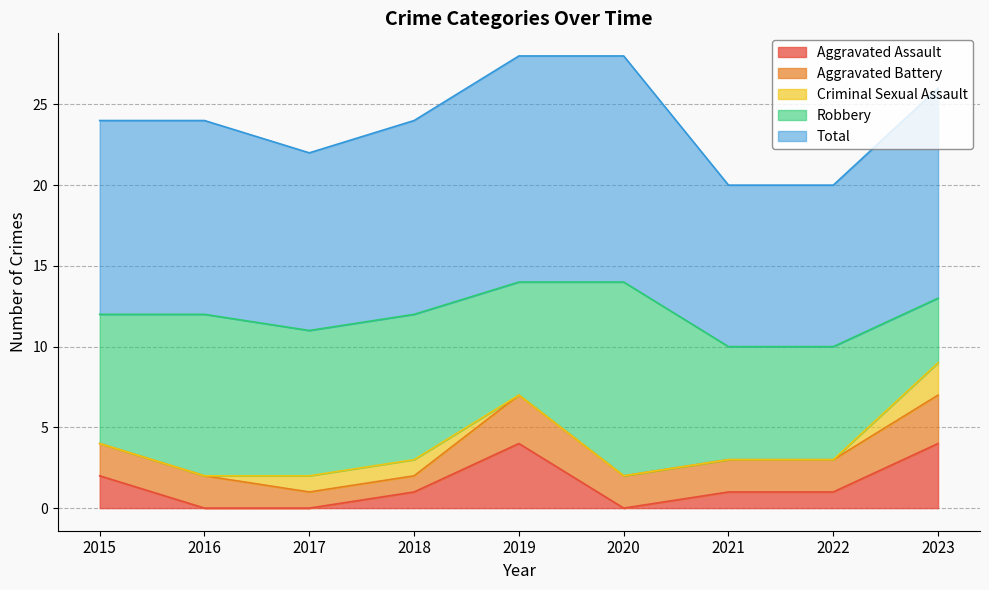

What is the greatest value displayed?

14